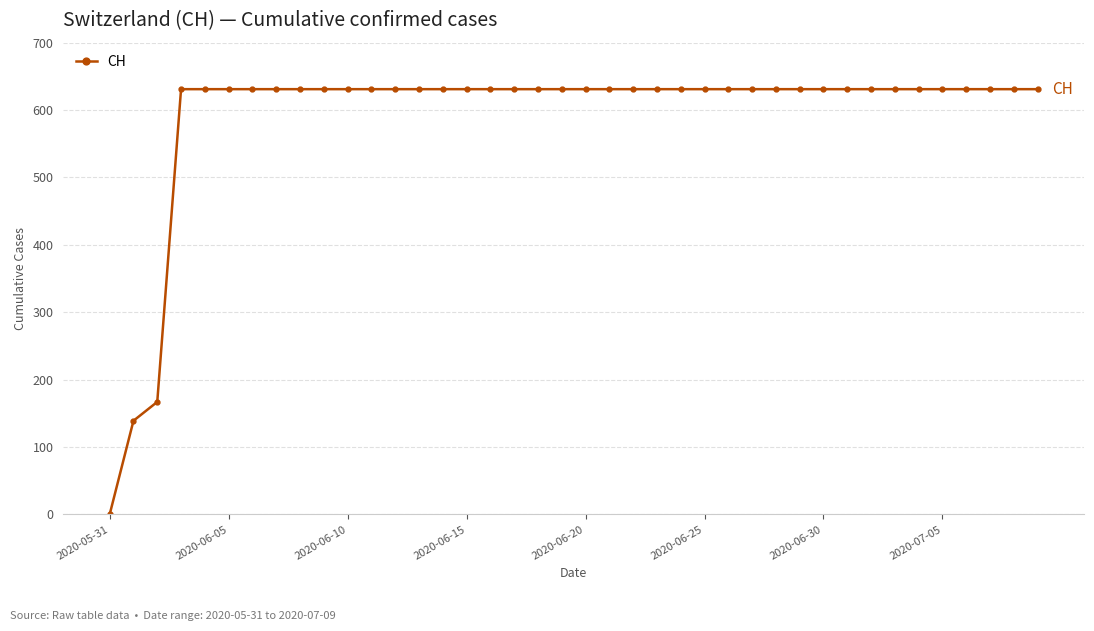

Count the number of data series in this chart.

1